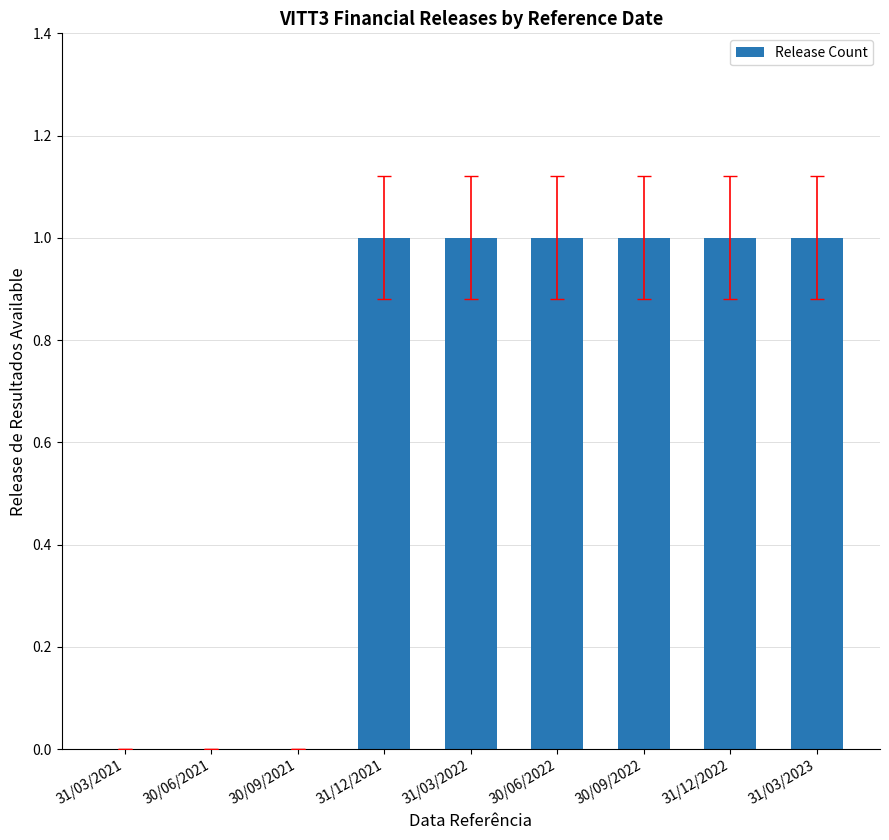

What is the sum of all values?

6